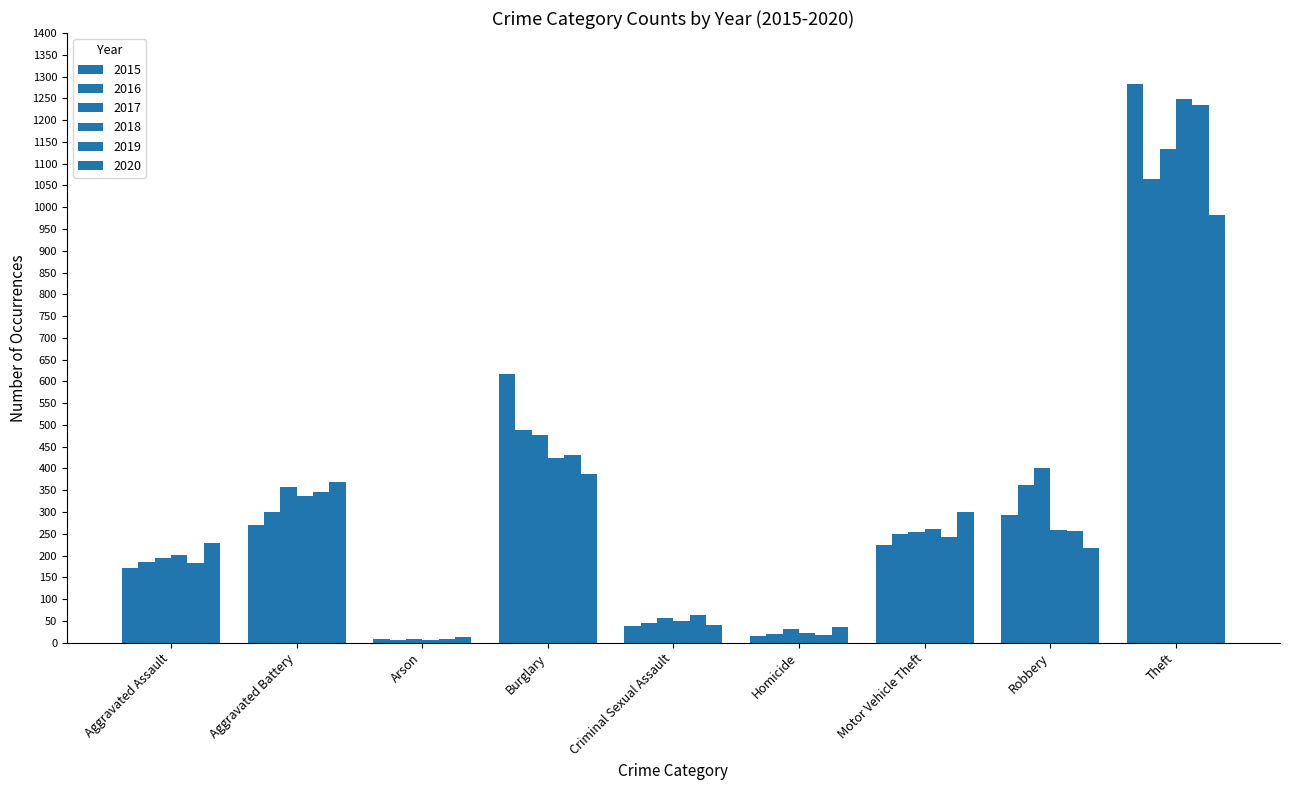

How many bars are there in total?

54